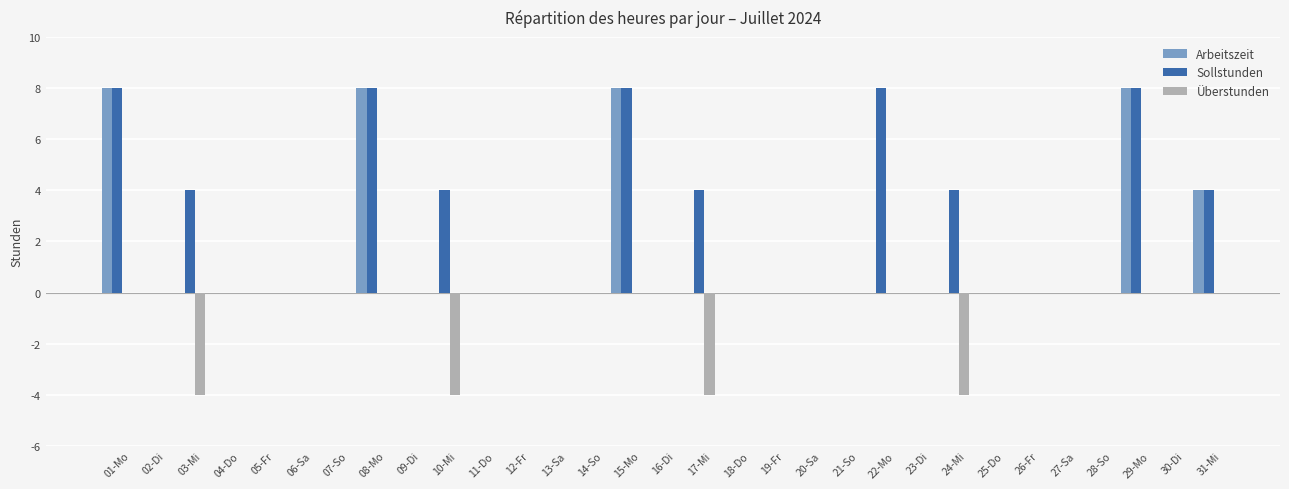

The value of Sollstunden at 19-Fr is -3. True or false?

False